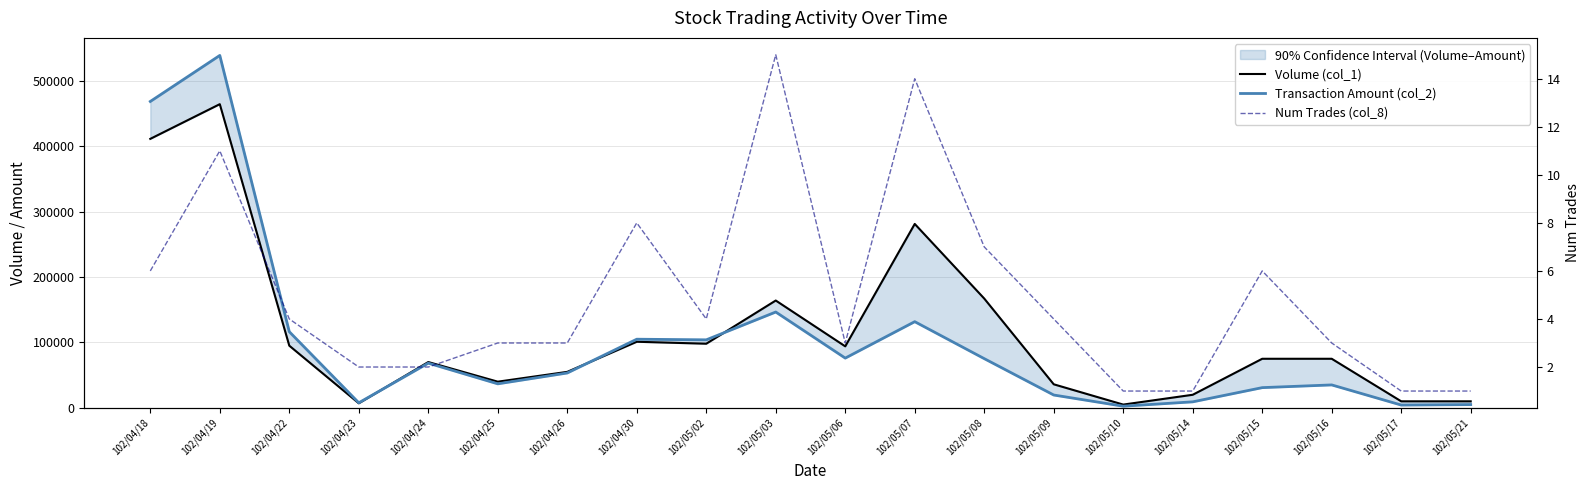

Read the Transaction Amount (col_2) value at 102/04/18.

468140